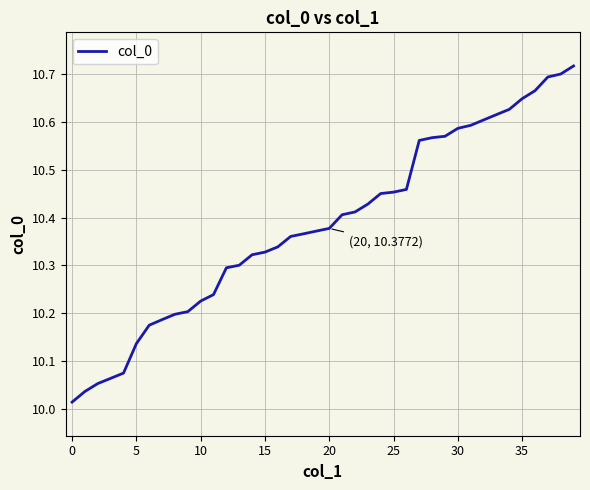

Count the number of data series in this chart.

1